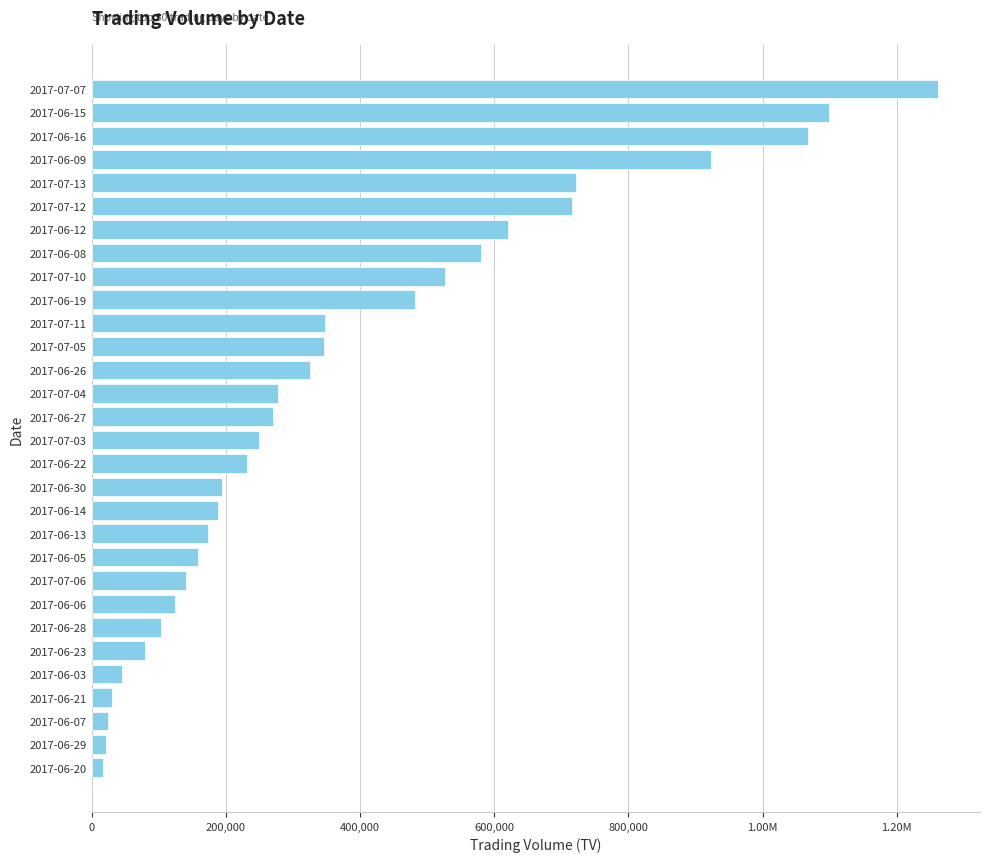

What is the greatest value displayed?

1261000